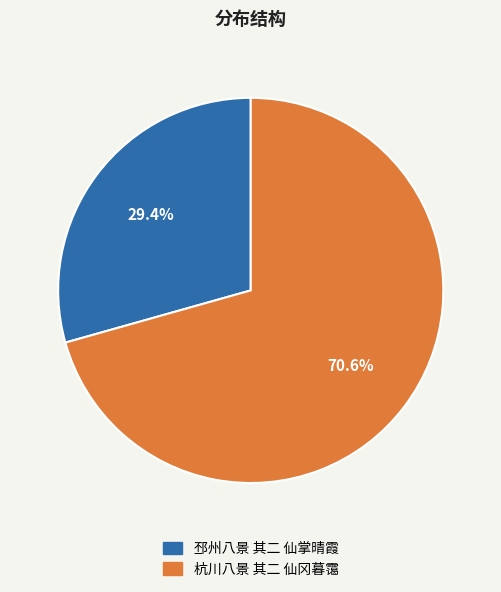

To the nearest percent, what is the combined percentage of 邳州八景 其二 仙掌晴霞 and 杭川八景 其二 仙冈暮霭?

100%